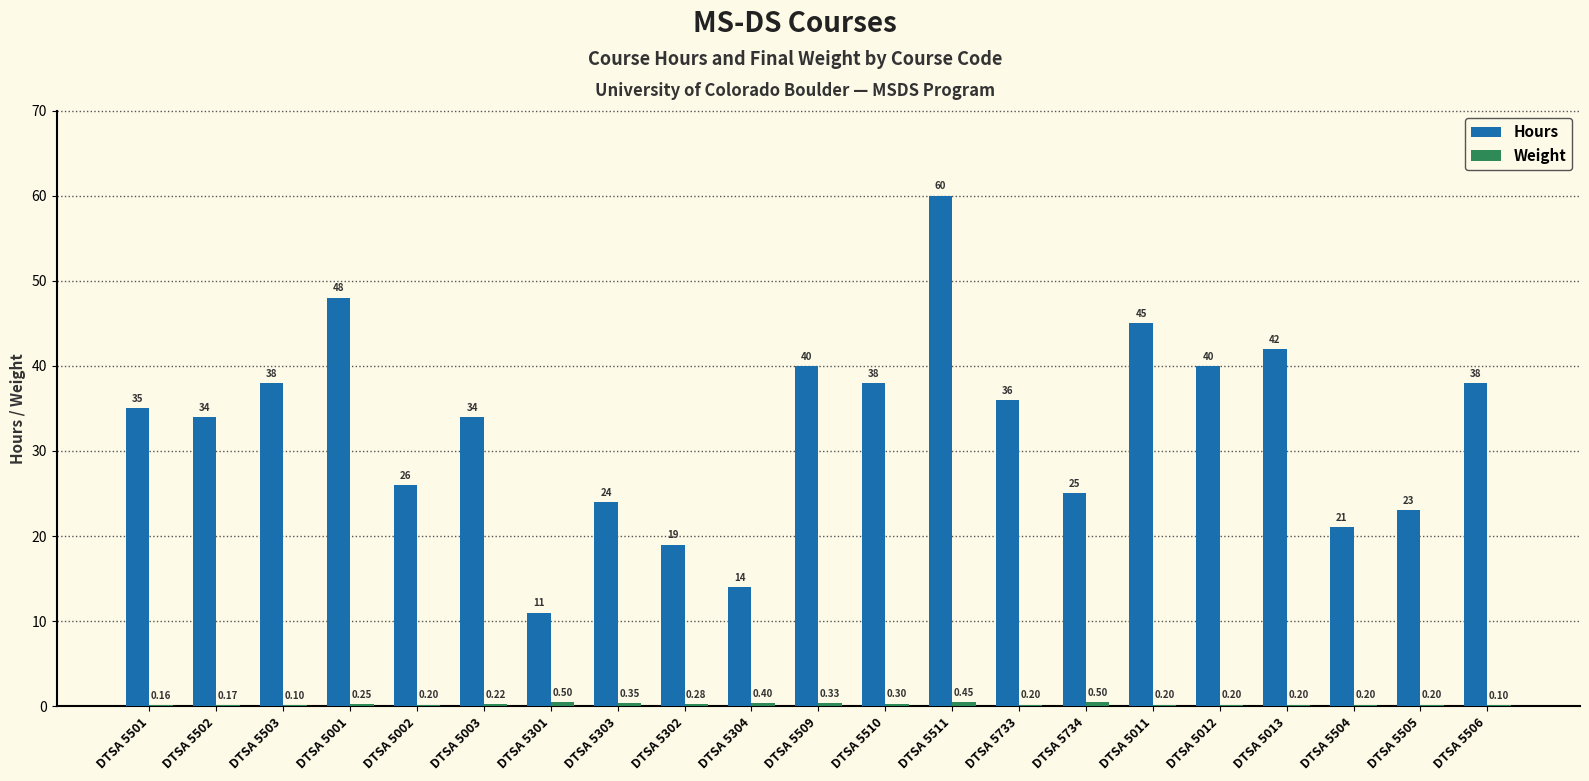

Which series has the largest total across all categories?

Hours